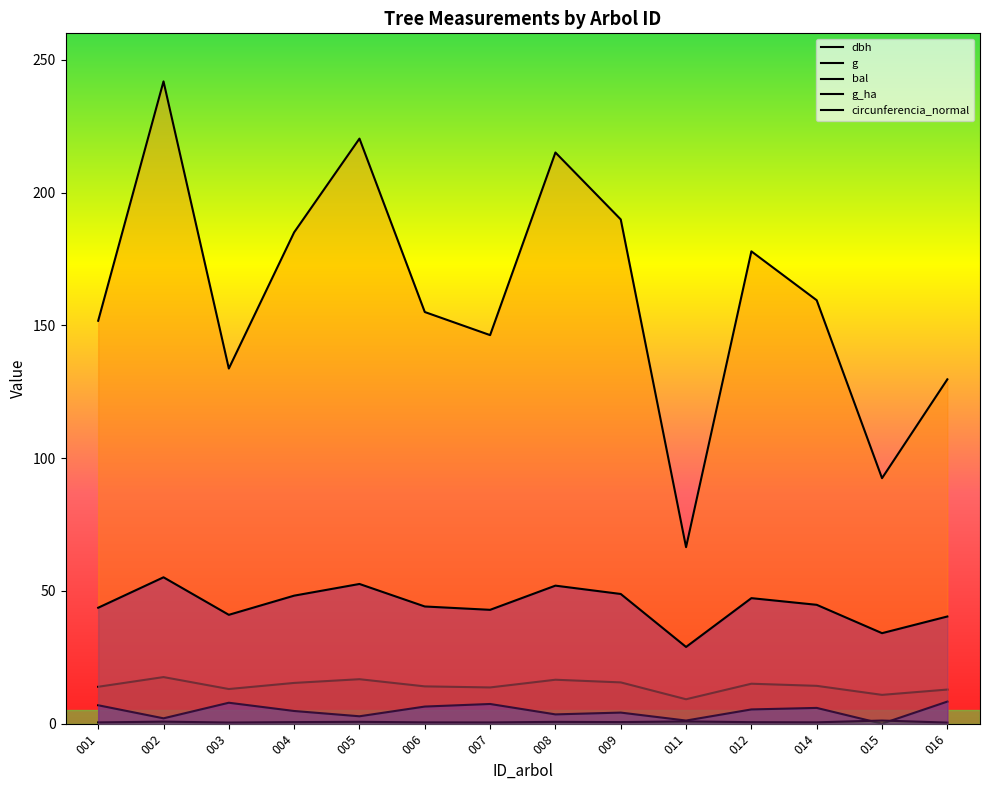

What is the approximate value of g_ha at 006?

0.5